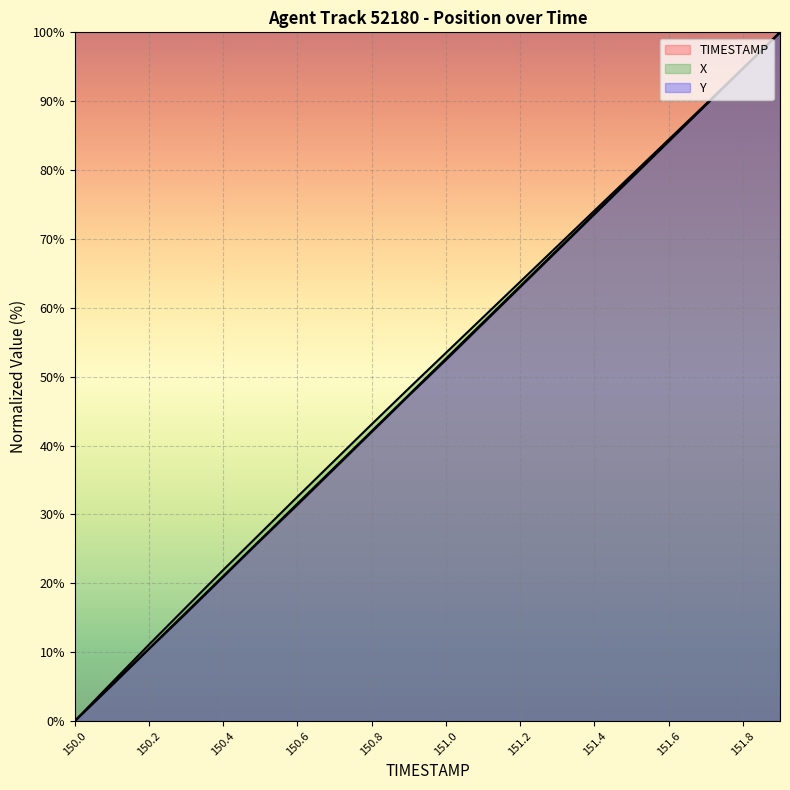

How many categories are shown in the chart?

20